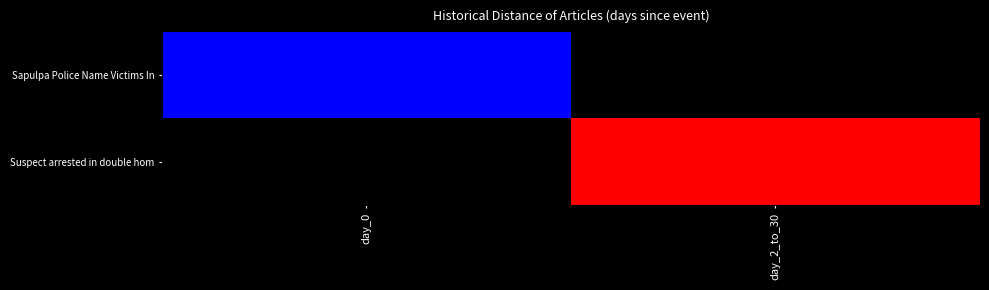

How many distinct data groups are displayed?

2